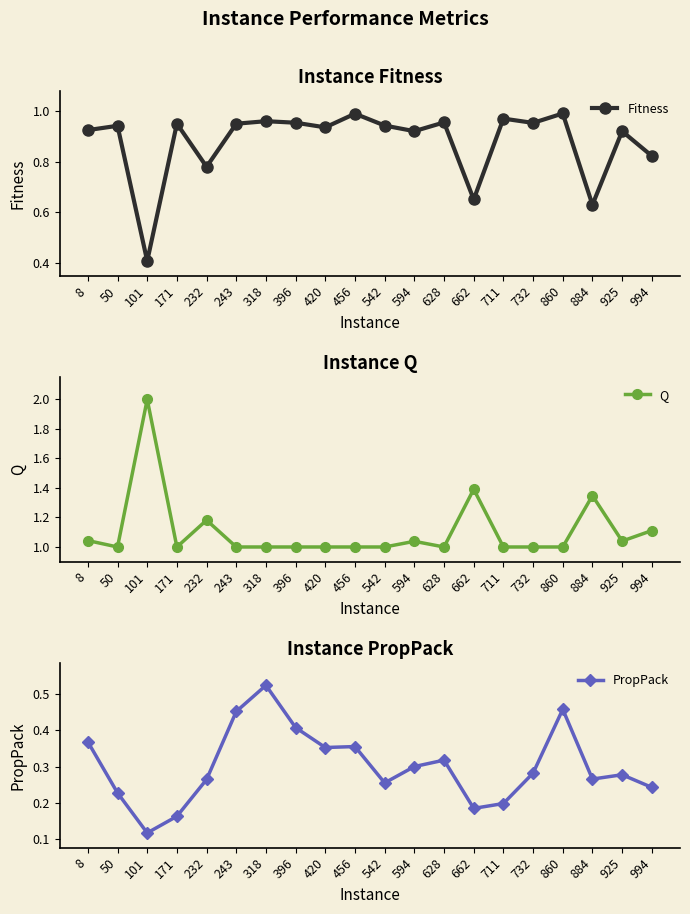

What are all the series names shown in the legend?

Fitness, Q, PropPack